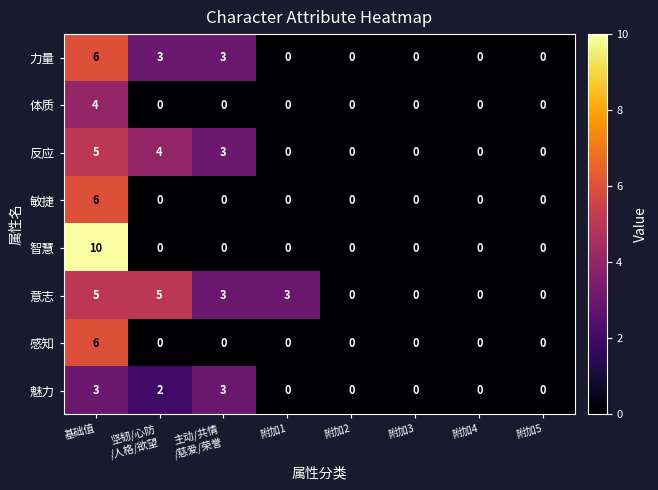

How many categories are shown in the chart?

8